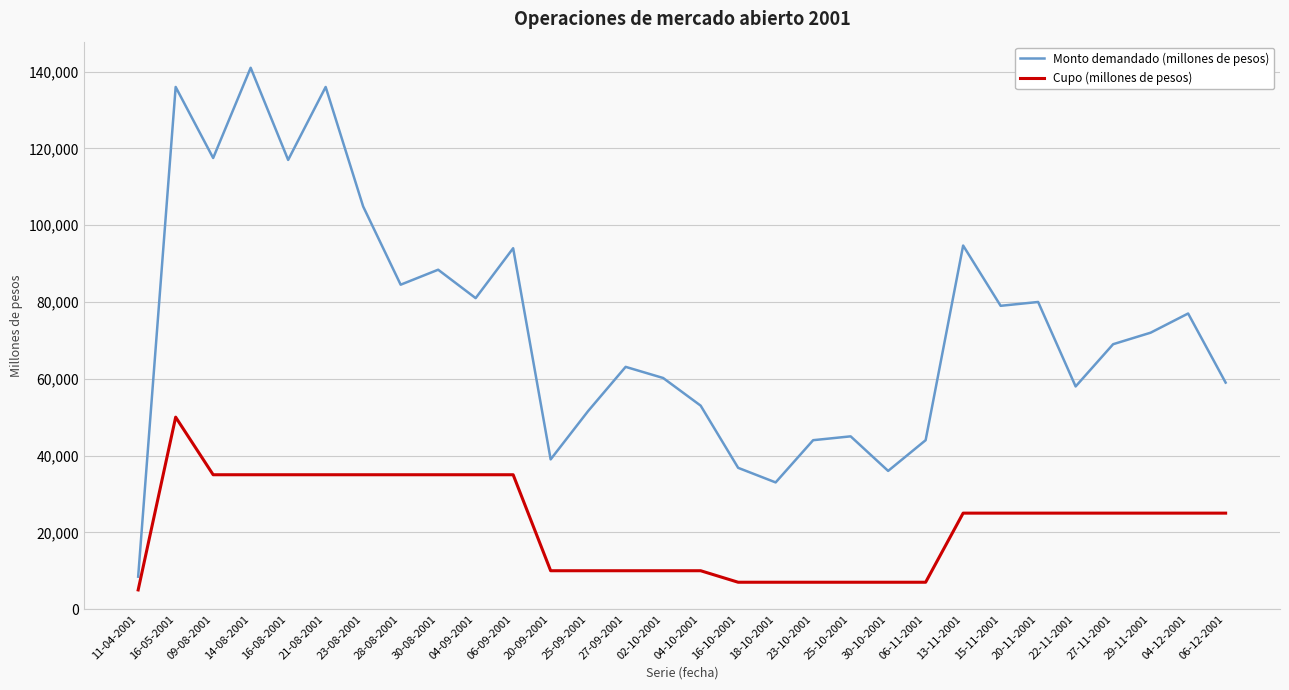

Is the value of Cupo (millones de pesos) at 16-10-2001 greater than the value of Monto demandado (millones de pesos) at 27-11-2001?

No